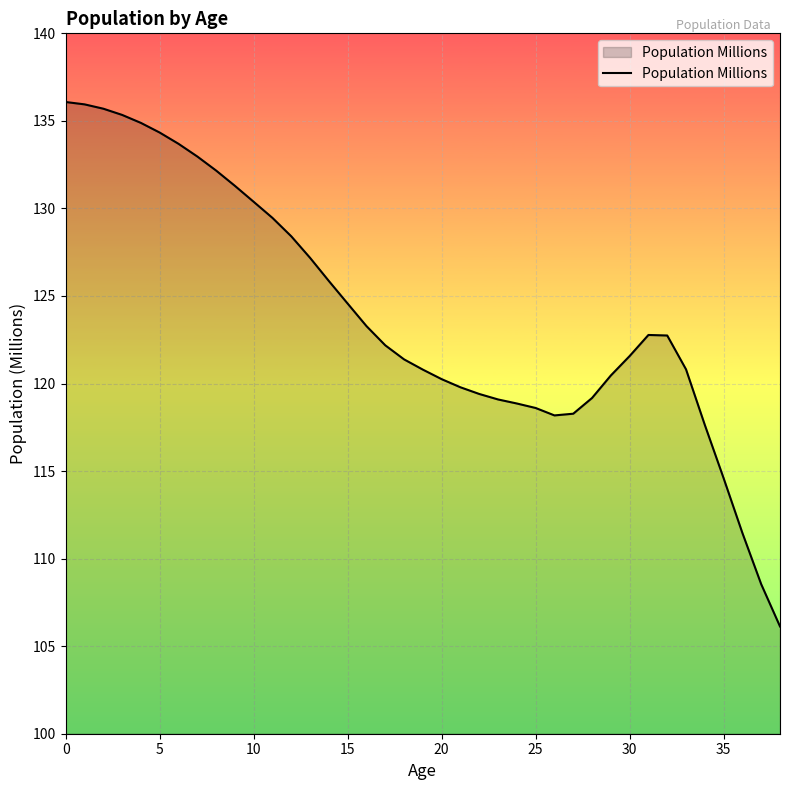

What is the smallest value displayed?

106.1